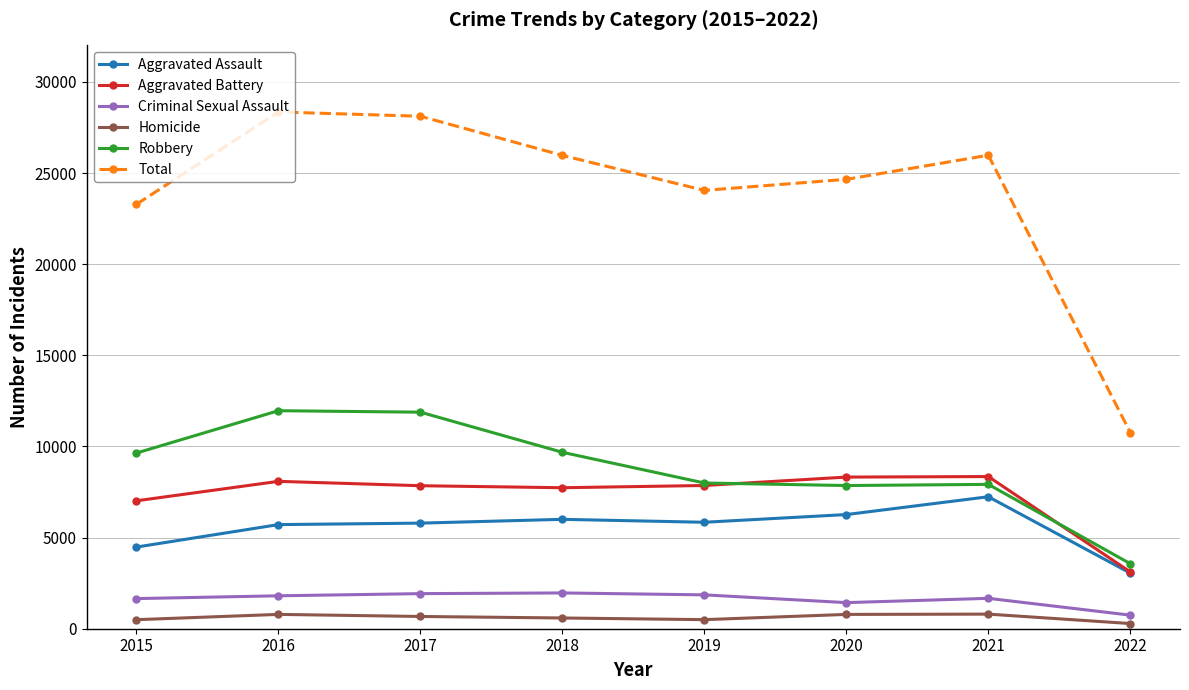

What is the difference between the Aggravated Battery values at 2019 and 2017?

12